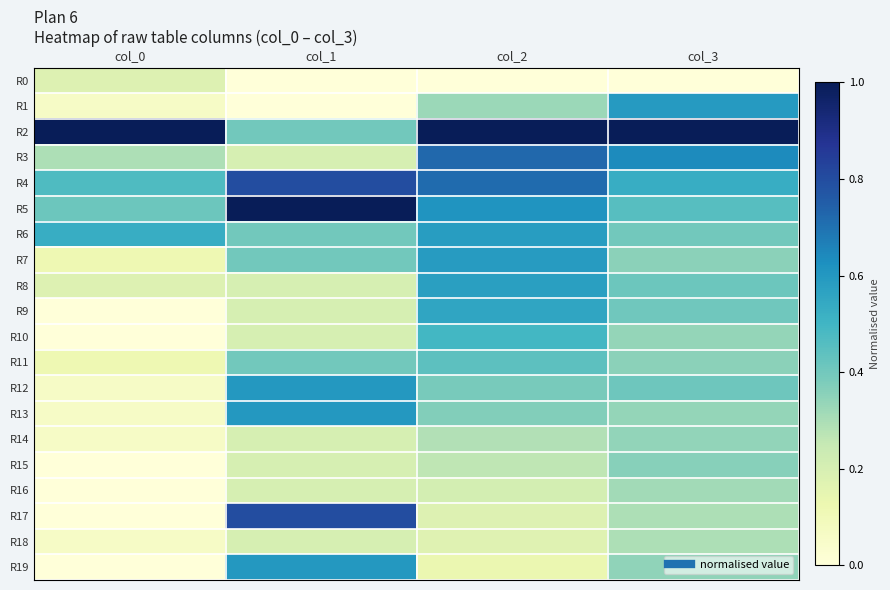

At how many categories does at least one series exceed 0?

4